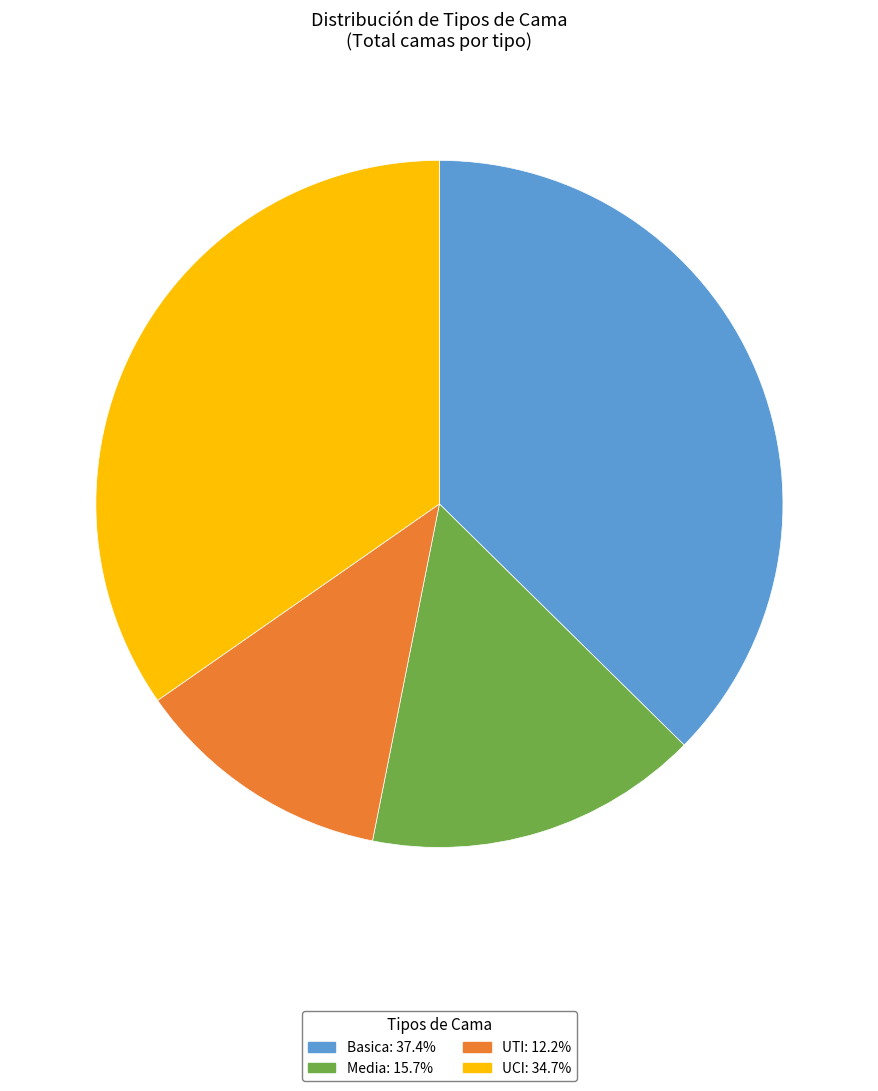

Approximately how many times larger is the value at Media compared to UTI?

1.3